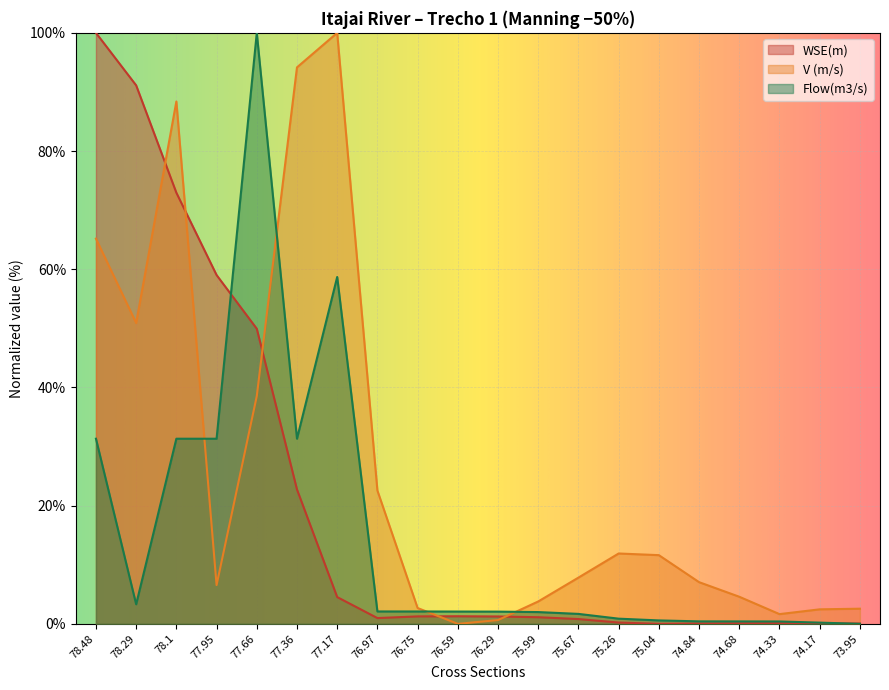

What is the average value of the WSE(m) series?

20.4